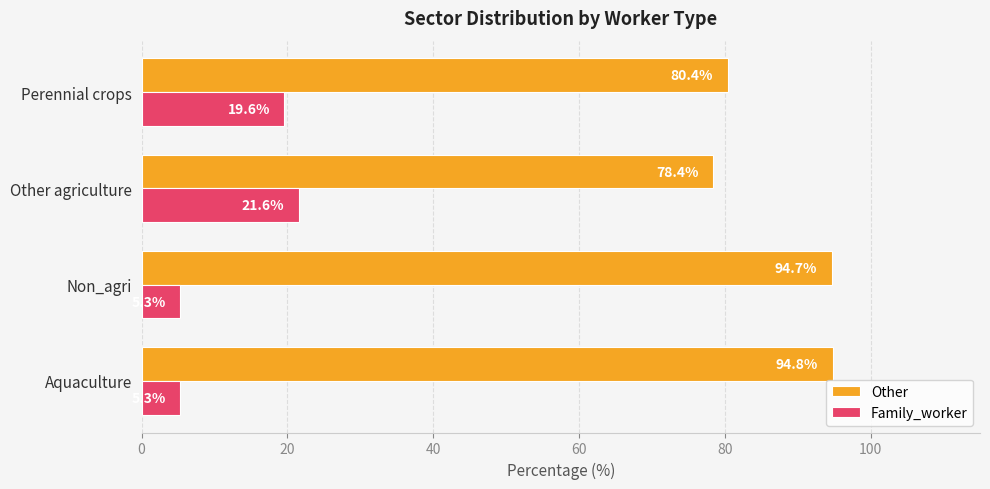

What is the highest value of the Other series?

94.8